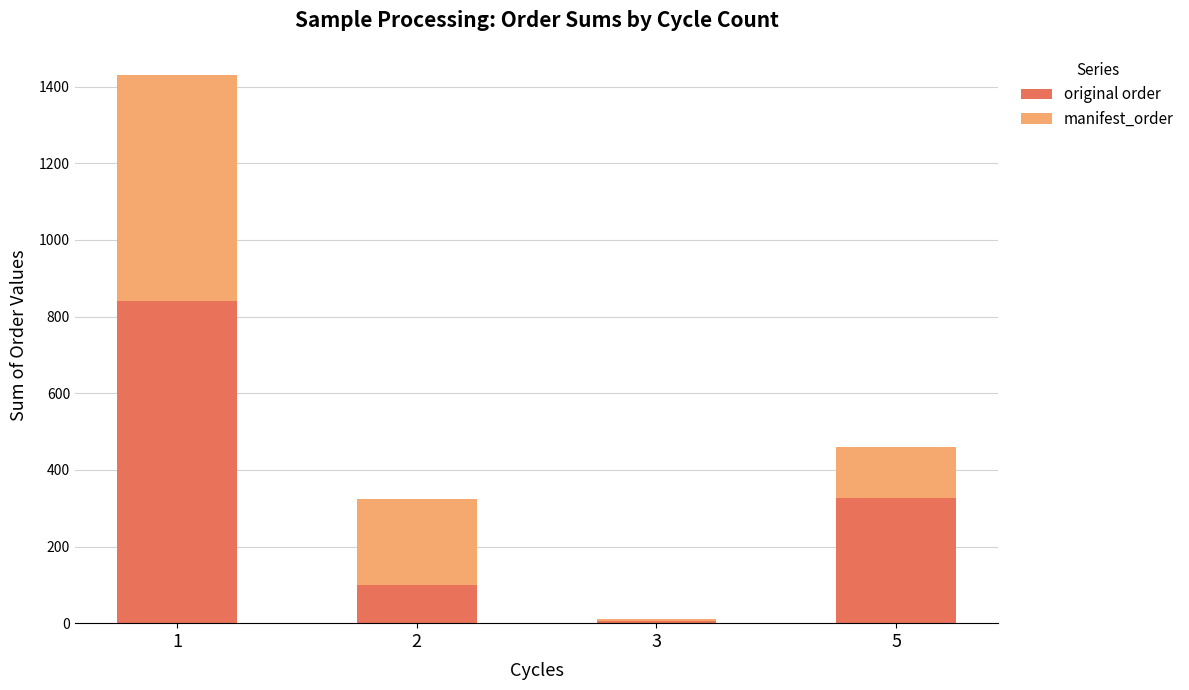

The value of original order at 5 is 327. True or false?

True